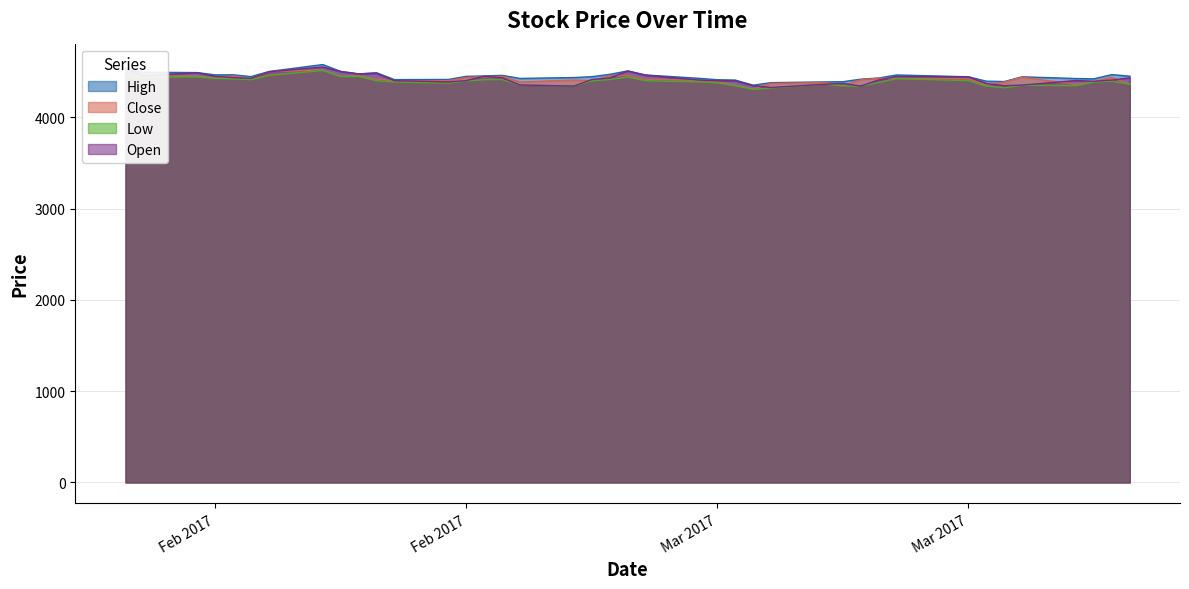

At which category is the sum across all series the highest?

2017-02-13